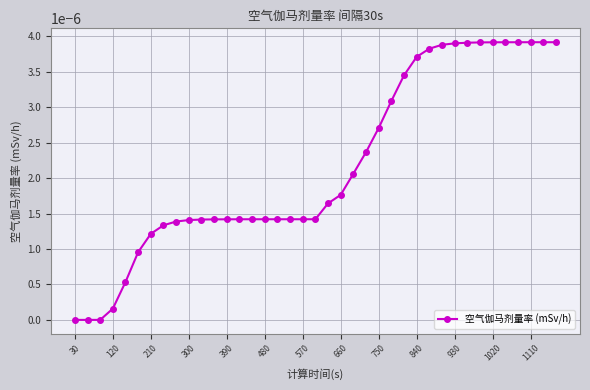

Does the chart have visible grid lines?

Yes